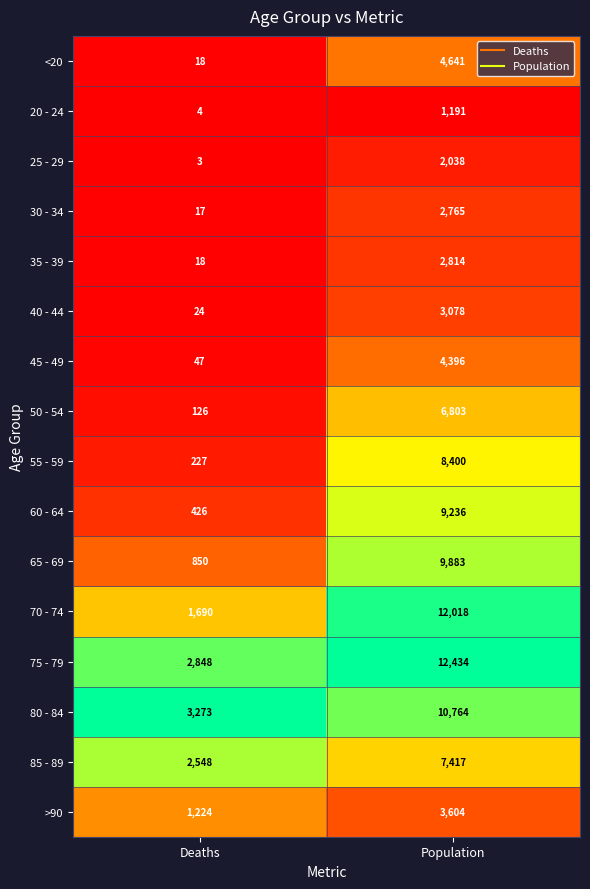

Which series has the largest range (max minus min)?

70 - 74